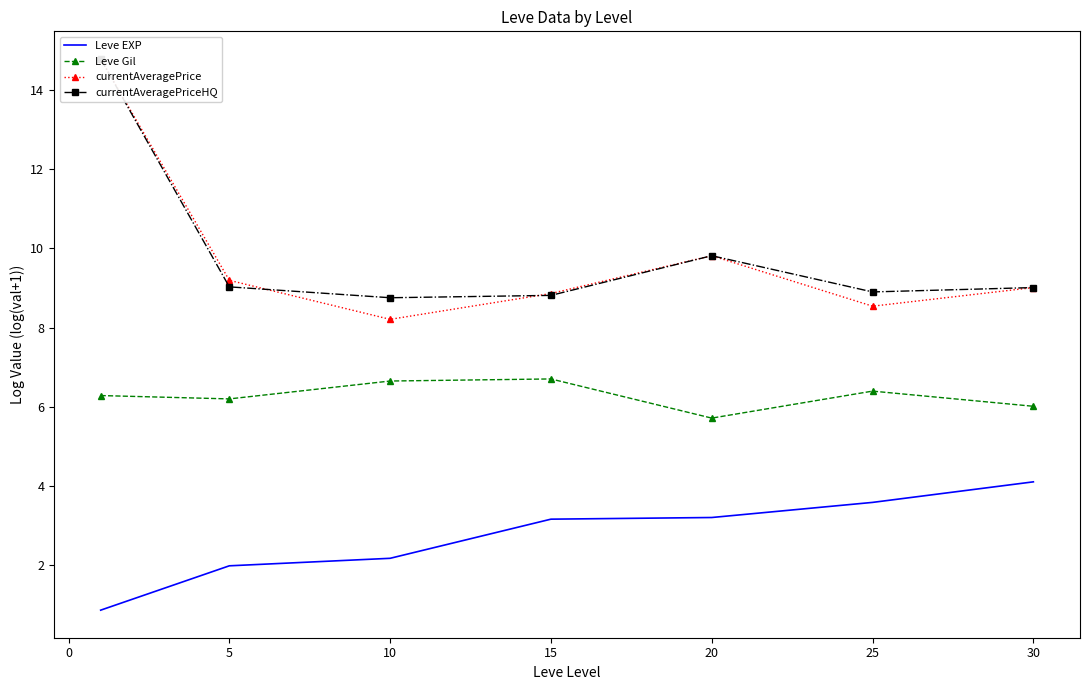

What is the minimum value shown in the chart?

0.8